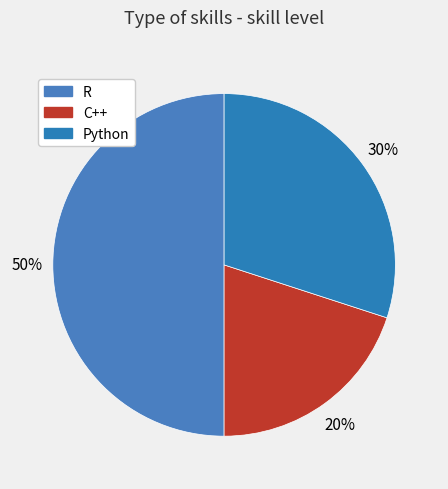

To the nearest percent, what percentage of the pie is C++?

20%